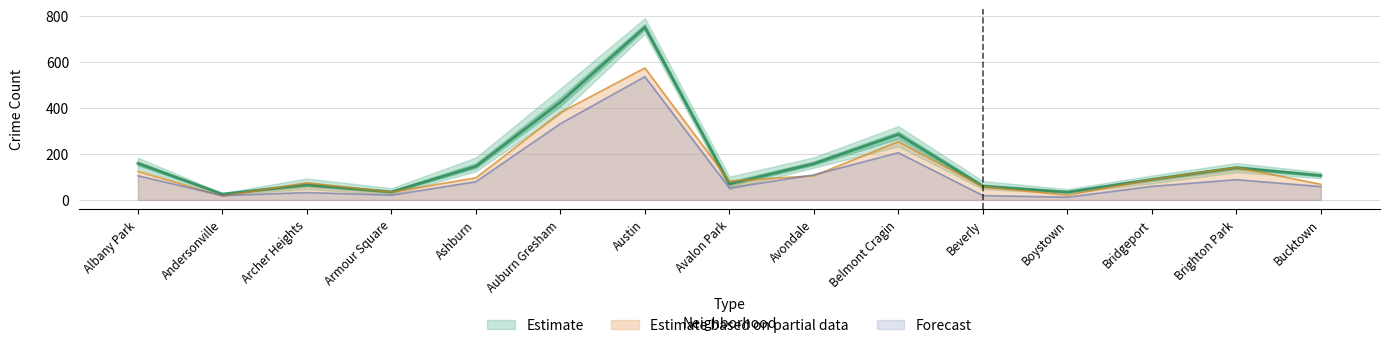

The value of Estimate based on partial data at Bridgeport is 119. True or false?

False